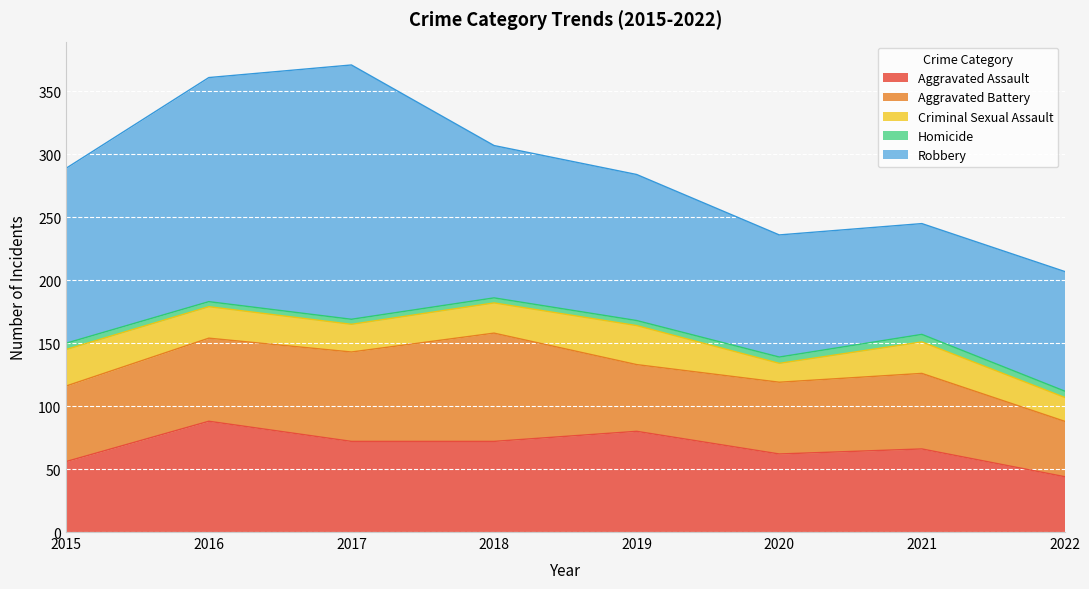

Reading left to right, what are all the values shown in this chart?

Aggravated Assault: 2015=56	2016=88	2017=72	2018=72	2019=80	2020=62	2021=66	2022=44
Aggravated Battery: 2015=60	2016=66	2017=71	2018=86	2019=53	2020=57	2021=60	2022=44
Criminal Sexual Assault: 2015=29	2016=25	2017=22	2018=24	2019=31	2020=15	2021=25	2022=19
Homicide: 2015=5	2016=4	2017=4	2018=4	2019=4	2020=5	2021=6	2022=5
Robbery: 2015=139	2016=178	2017=202	2018=121	2019=116	2020=97	2021=88	2022=95